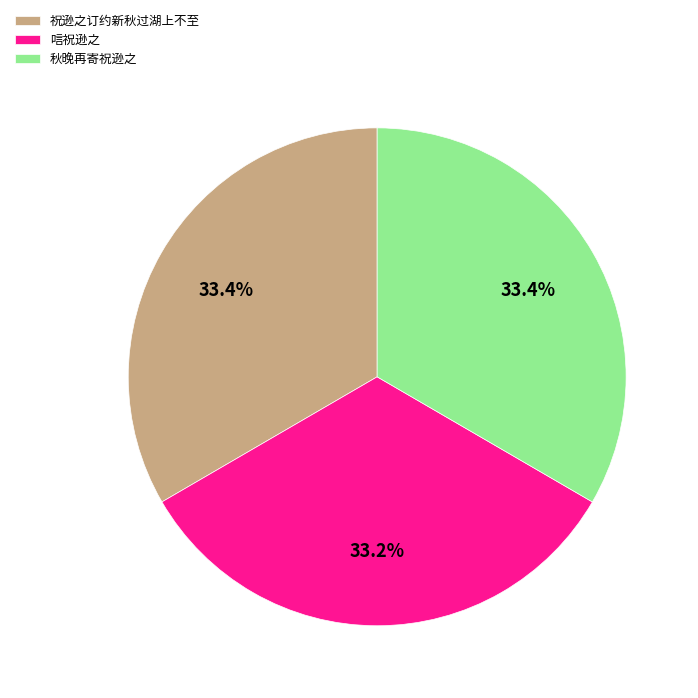

Does any single category account for the majority?

No